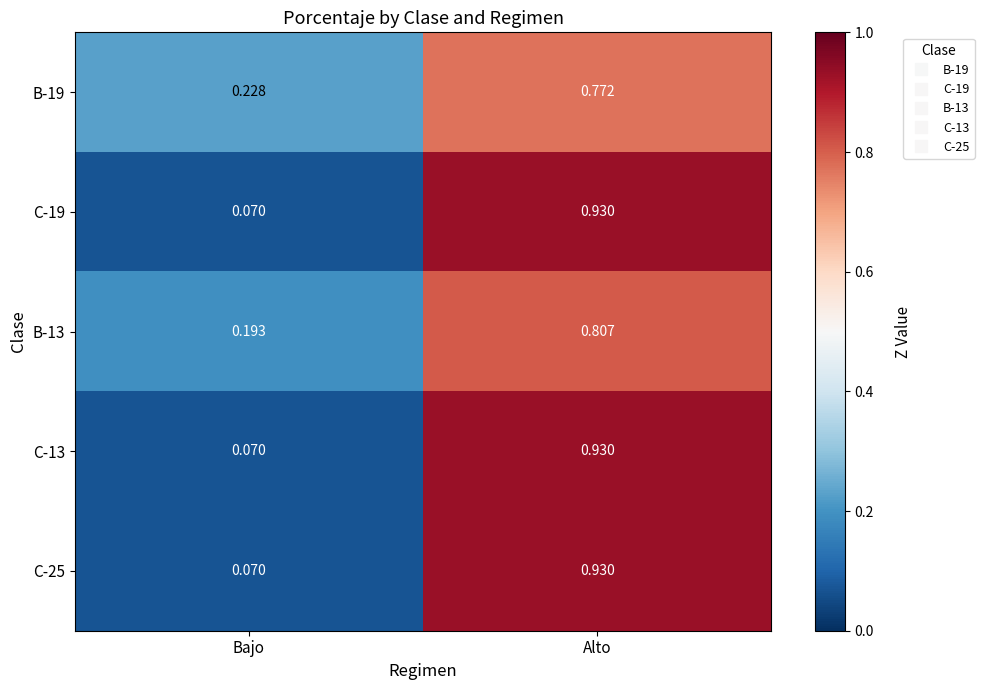

Where is C-13 nearest to the value 0?

Bajo